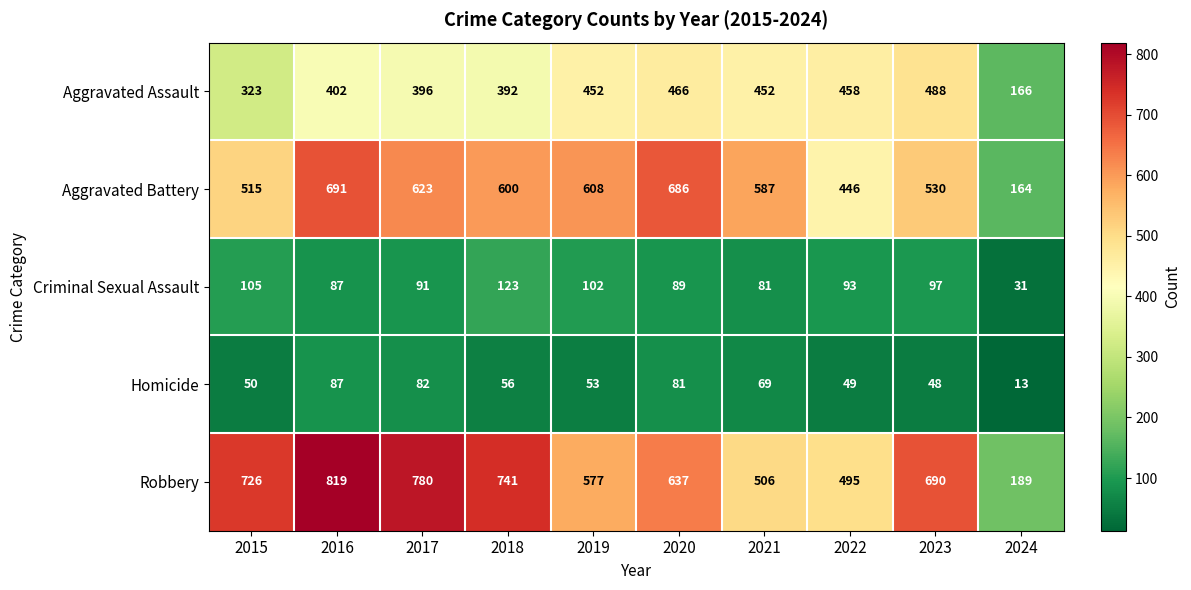

At how many categories does at least one series exceed 563?

8